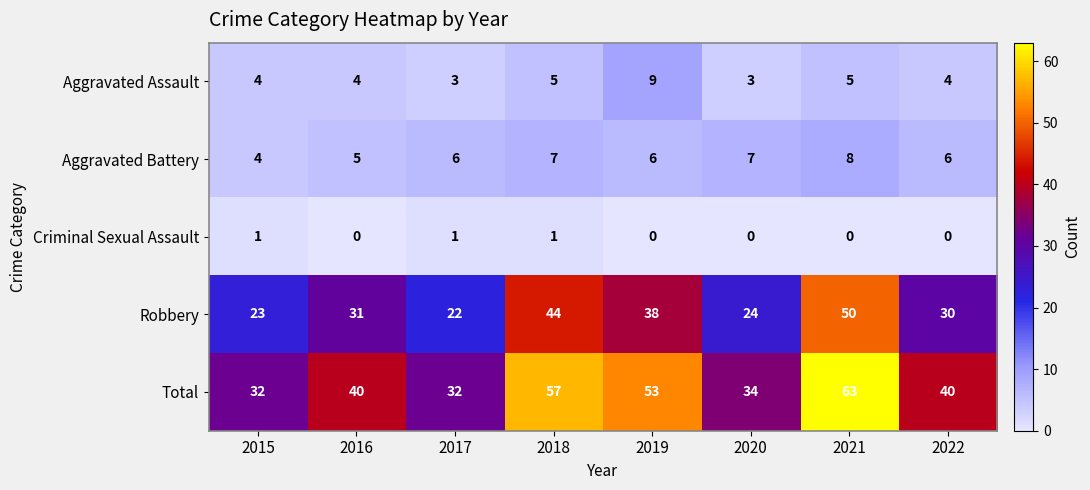

What is the sum of all Robbery values?

262